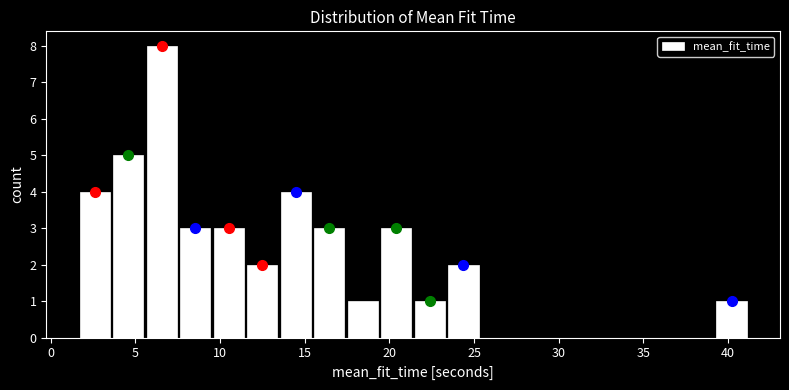

Read against the x-axis, roughly where is the centre of the tallest bar?

6.5